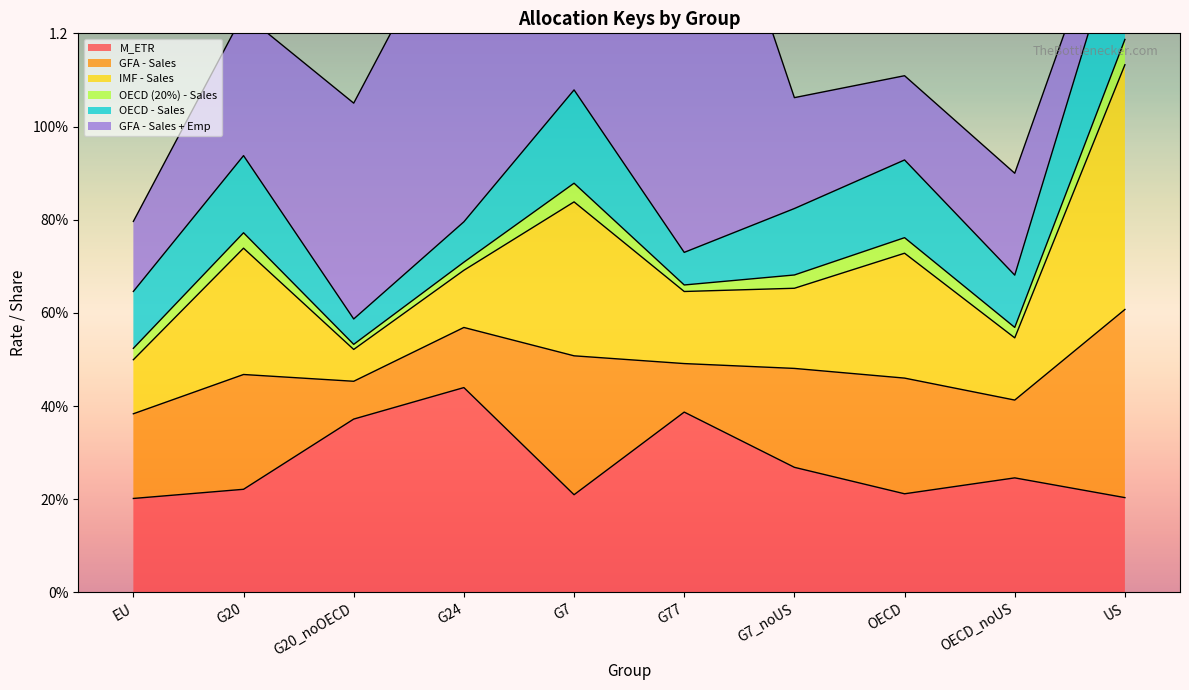

At which label is OECD - Sales closest to 0?

G20_noOECD